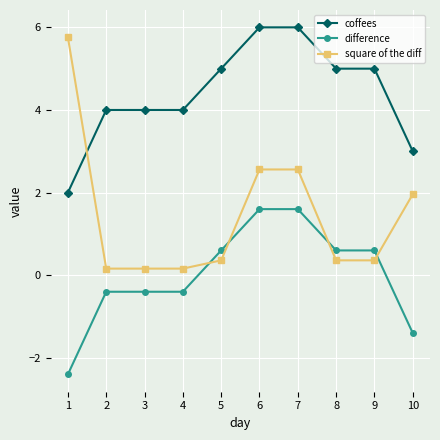

At which label does difference reach its minimum?

1